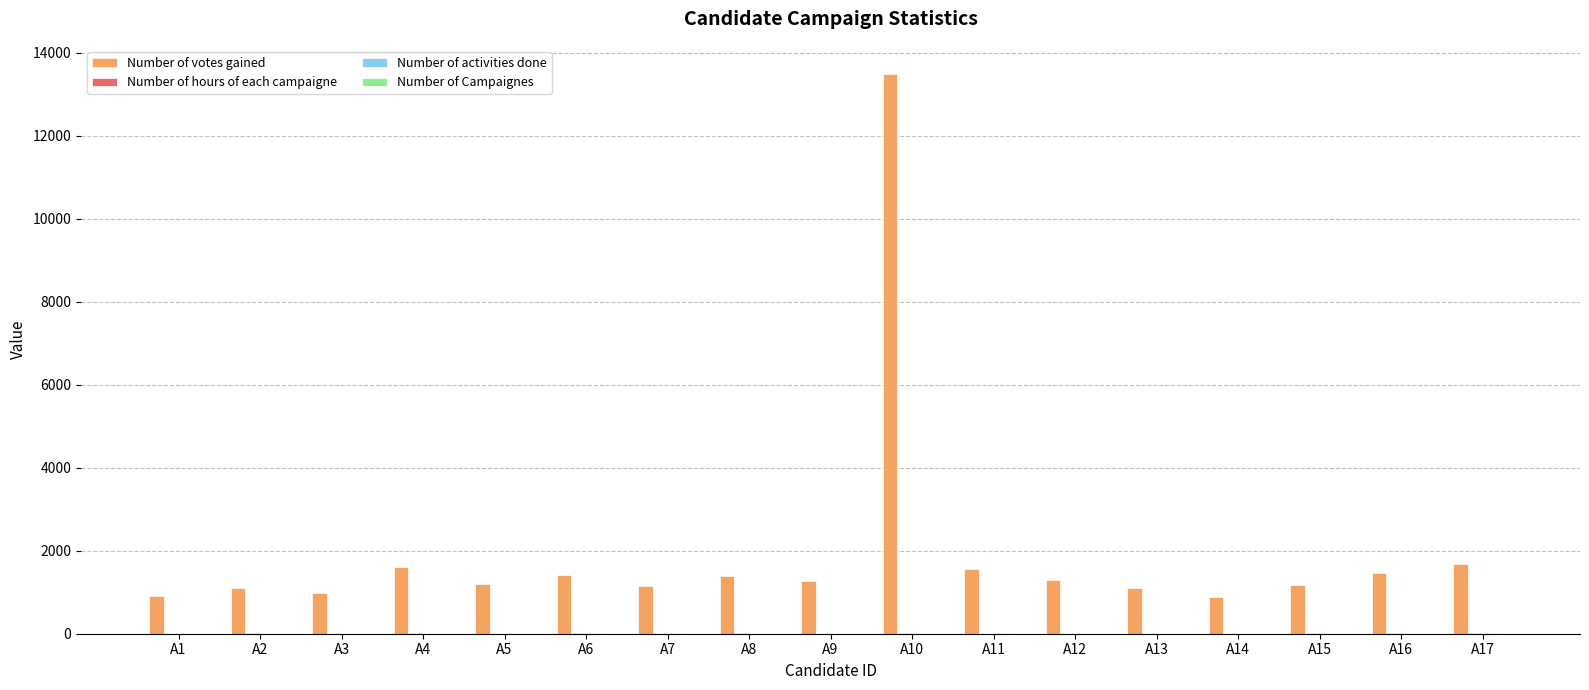

What is the maximum value shown in the chart?

13487